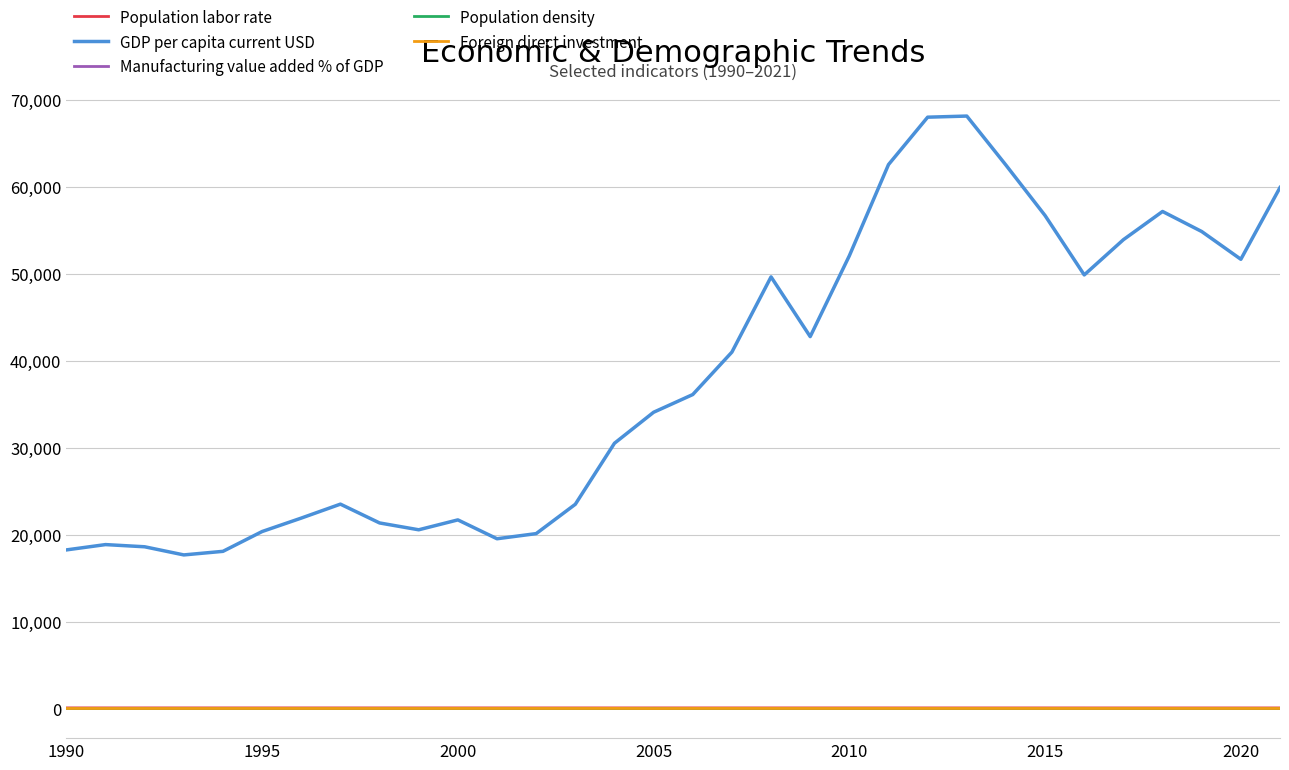

Which series ends up on top after the final intersection of Foreign direct investment and Population density?

Population density